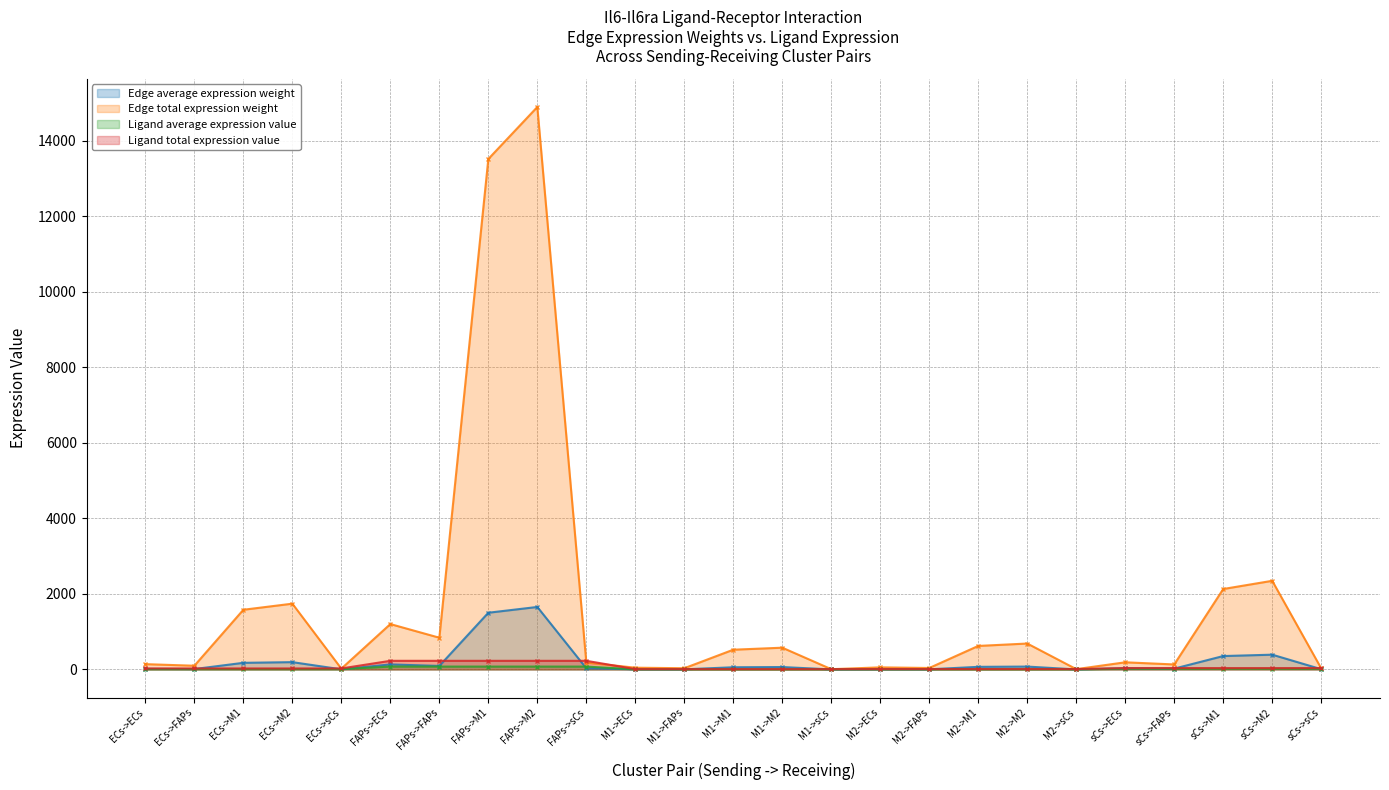

How many data points in Edge total expression weight are less than 189?

12